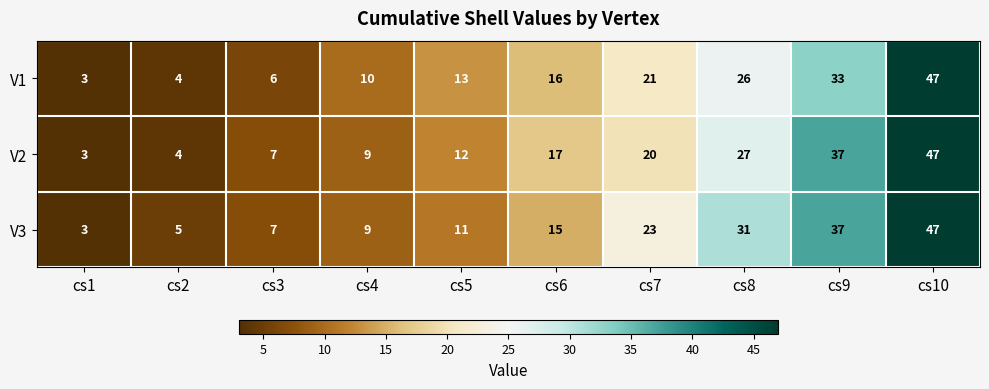

What is the average value of the V3 series?

19